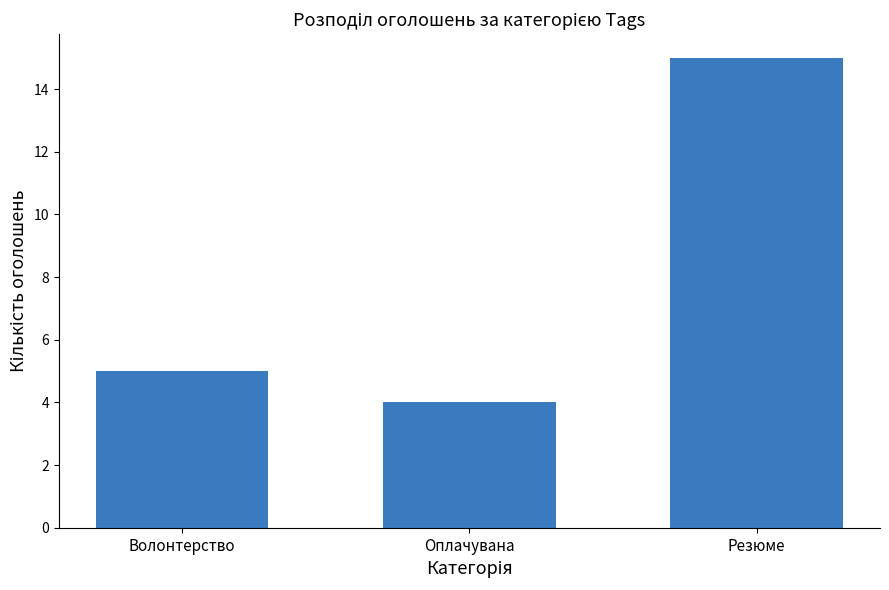

Reading left to right, transcribe all the data shown in this chart.

Волонтерство=5	Оплачувана=4	Резюме=15